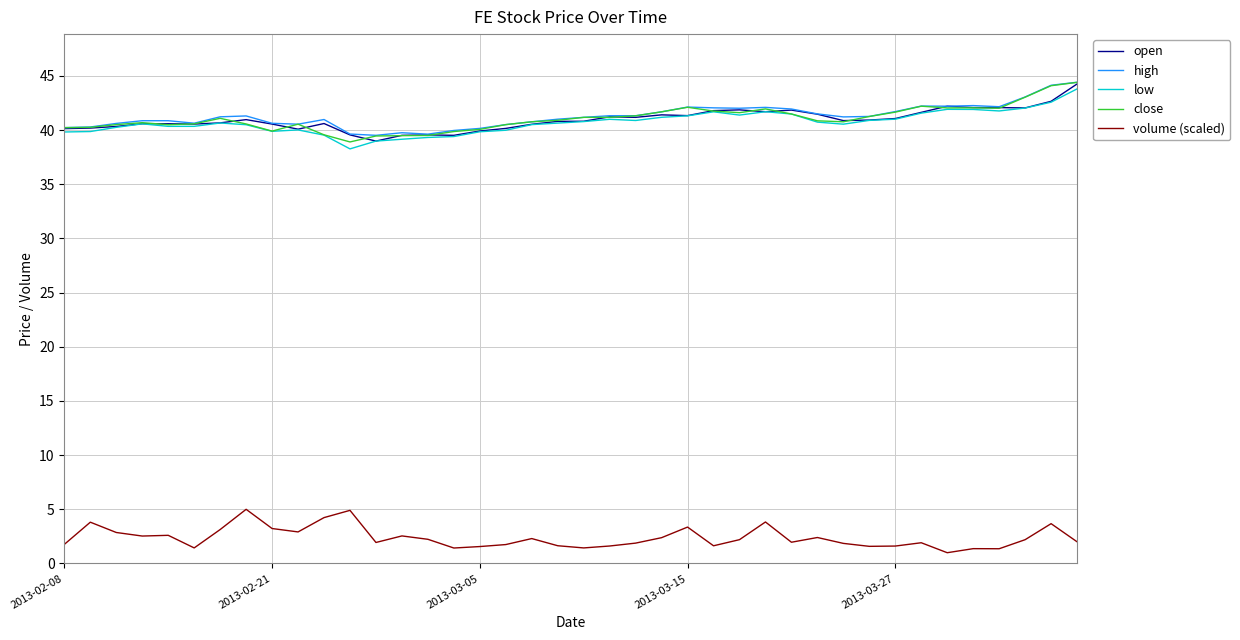

What is the minimum value for high?

39.5